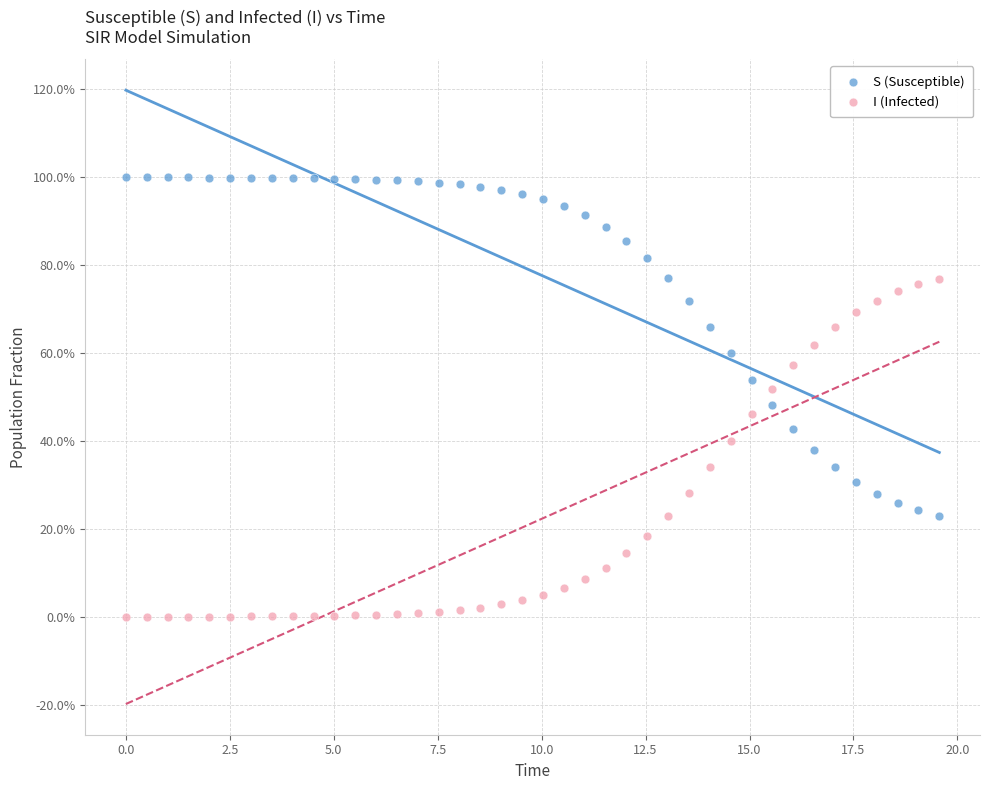

What are all the series names shown in the legend?

S (Susceptible), I (Infected)